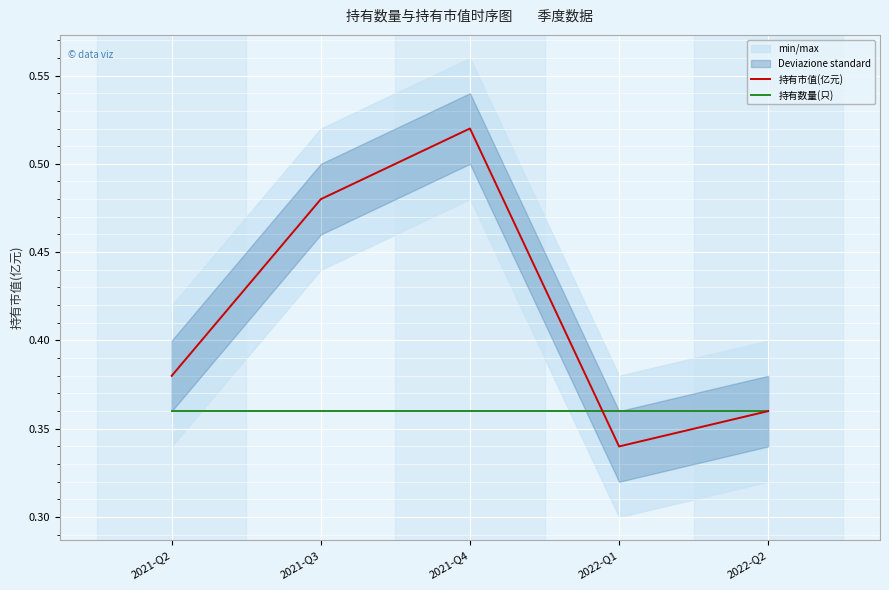

At which category is the sum across all series the highest?

2021-Q4